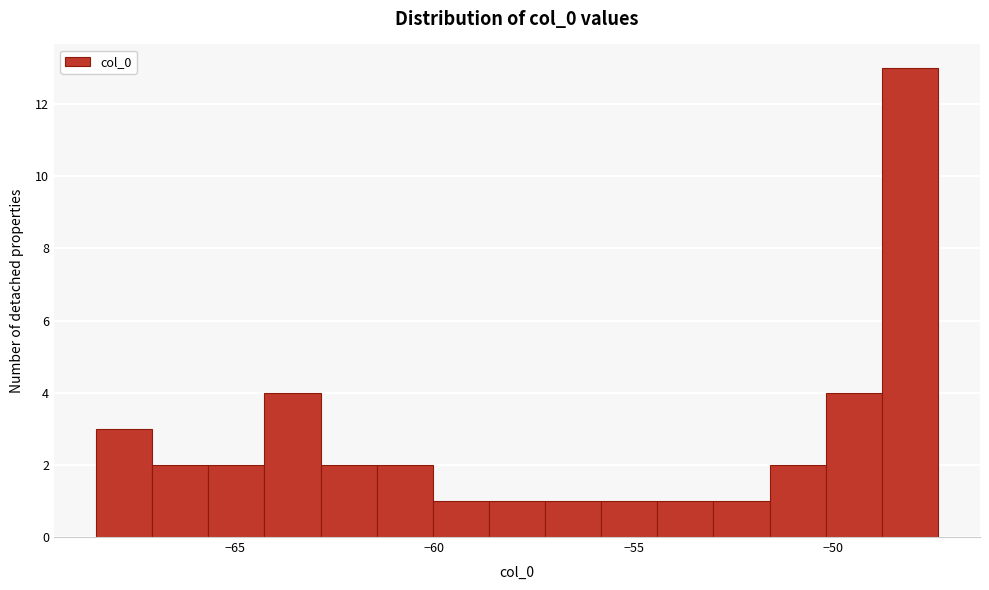

Around what value on the x-axis is the tallest bar? Give the approximate position of its centre, as read against the axis.

-48.0